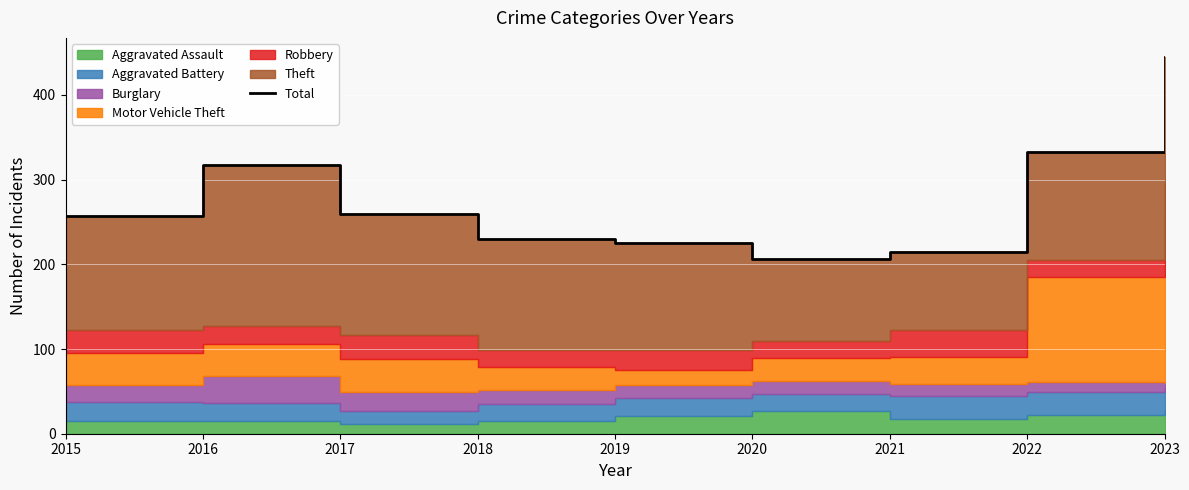

At which category does the chart reach its peak across all series?

2023